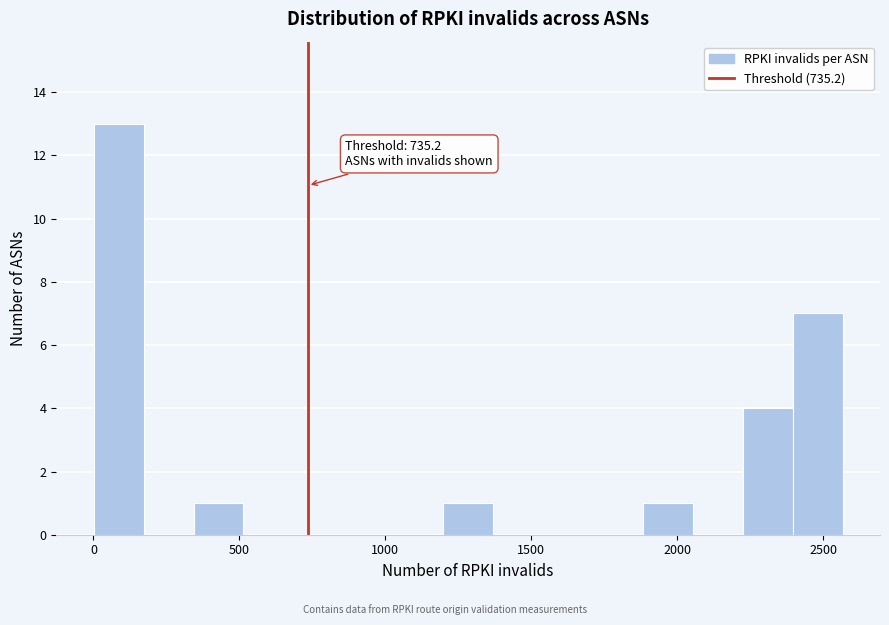

Read against the x-axis, roughly where is the centre of the tallest bar?

100